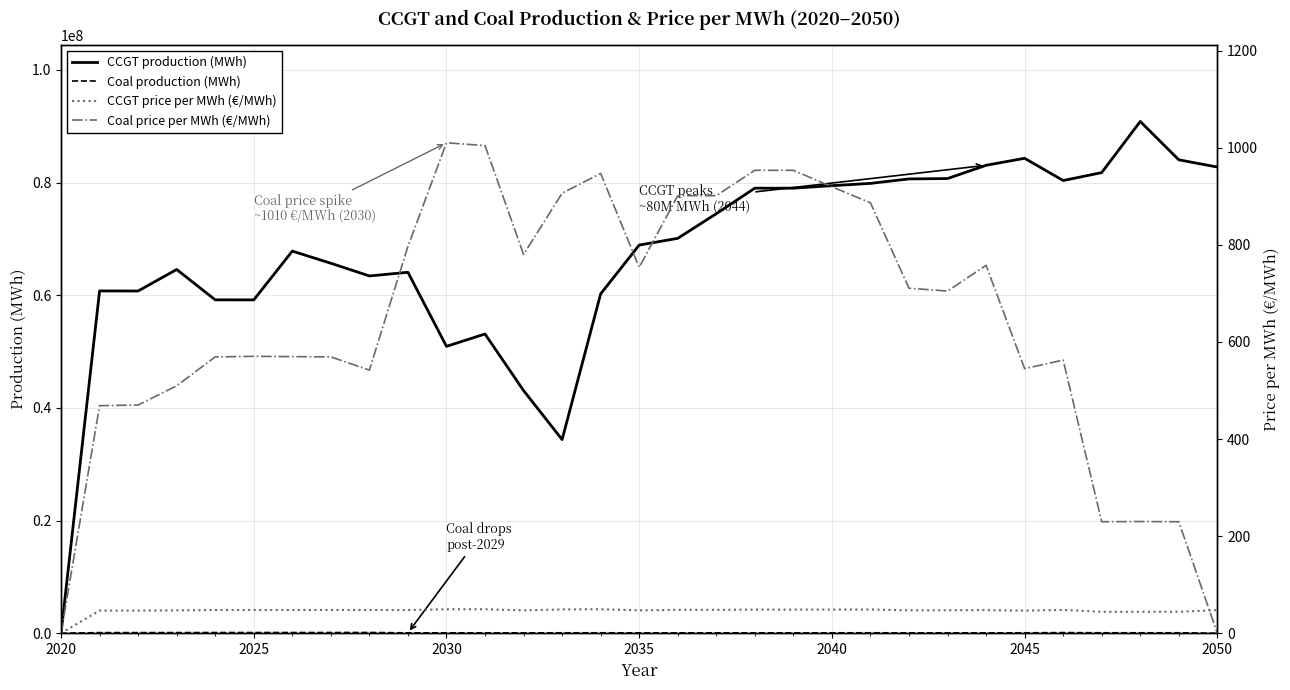

What is the maximum value for CCGT production (MWh)?

90845228.5